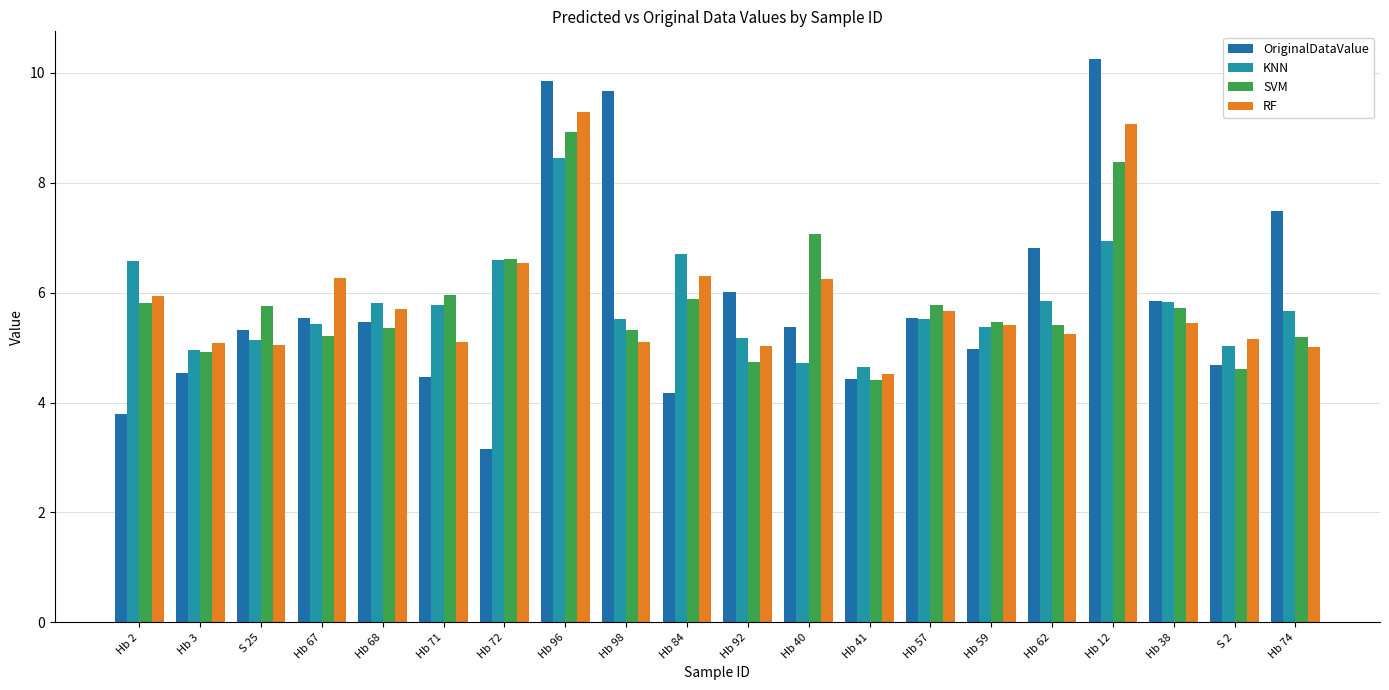

What is the approximate value of RF at S 2?

5.2